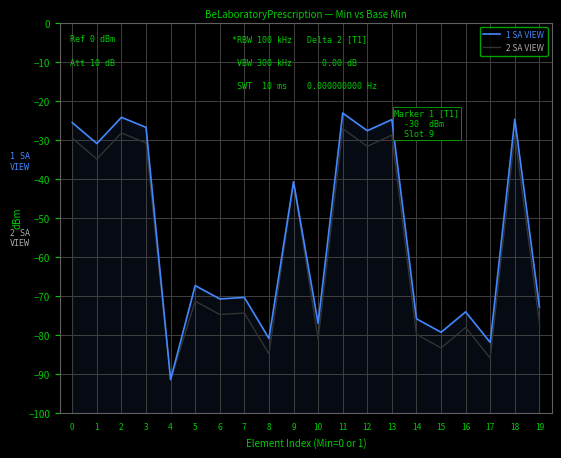

What is the approximate value of 1 SA VIEW at 0?

-25.6